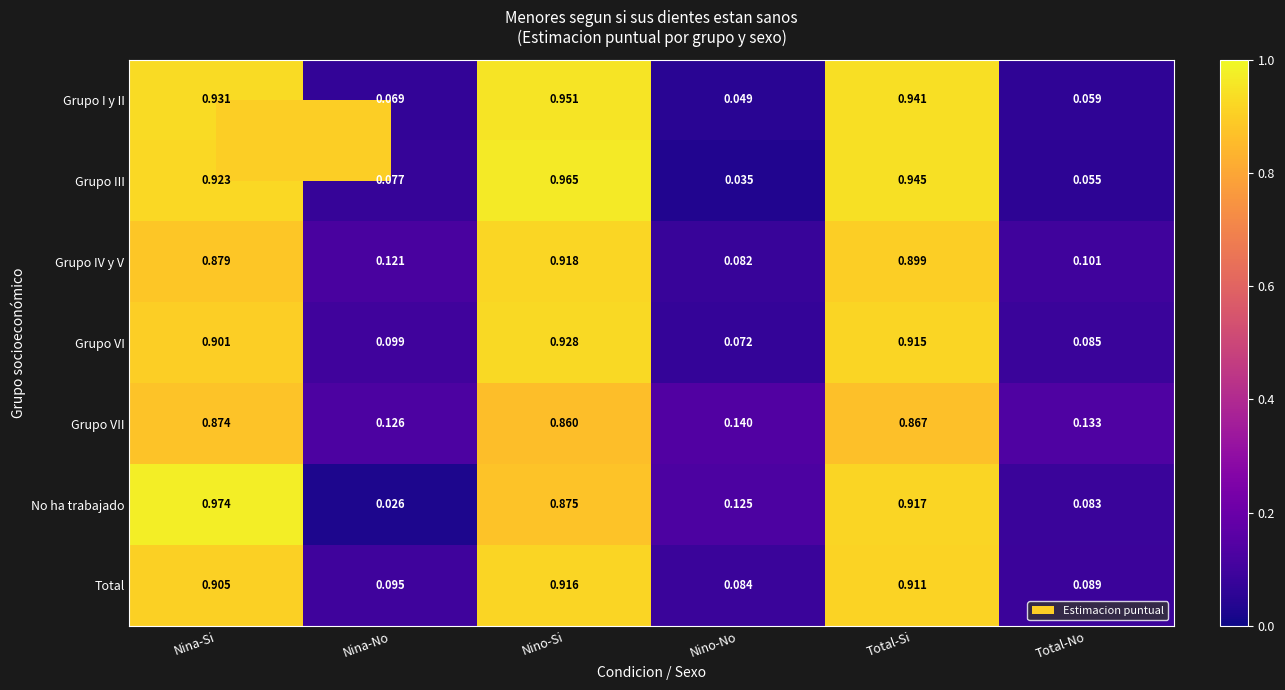

Which series changed the most between Nina-Si and Nina-No?

No ha trabajado